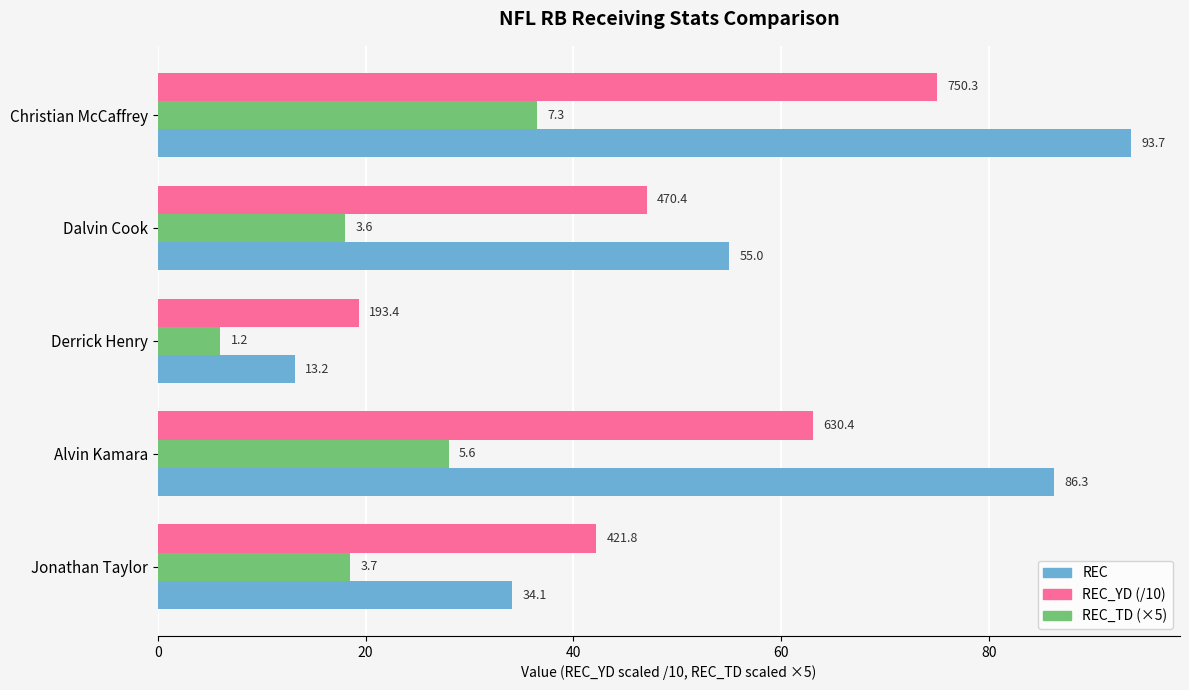

What are all the series names shown in the legend?

REC, REC_YD (/10), REC_TD (×5)